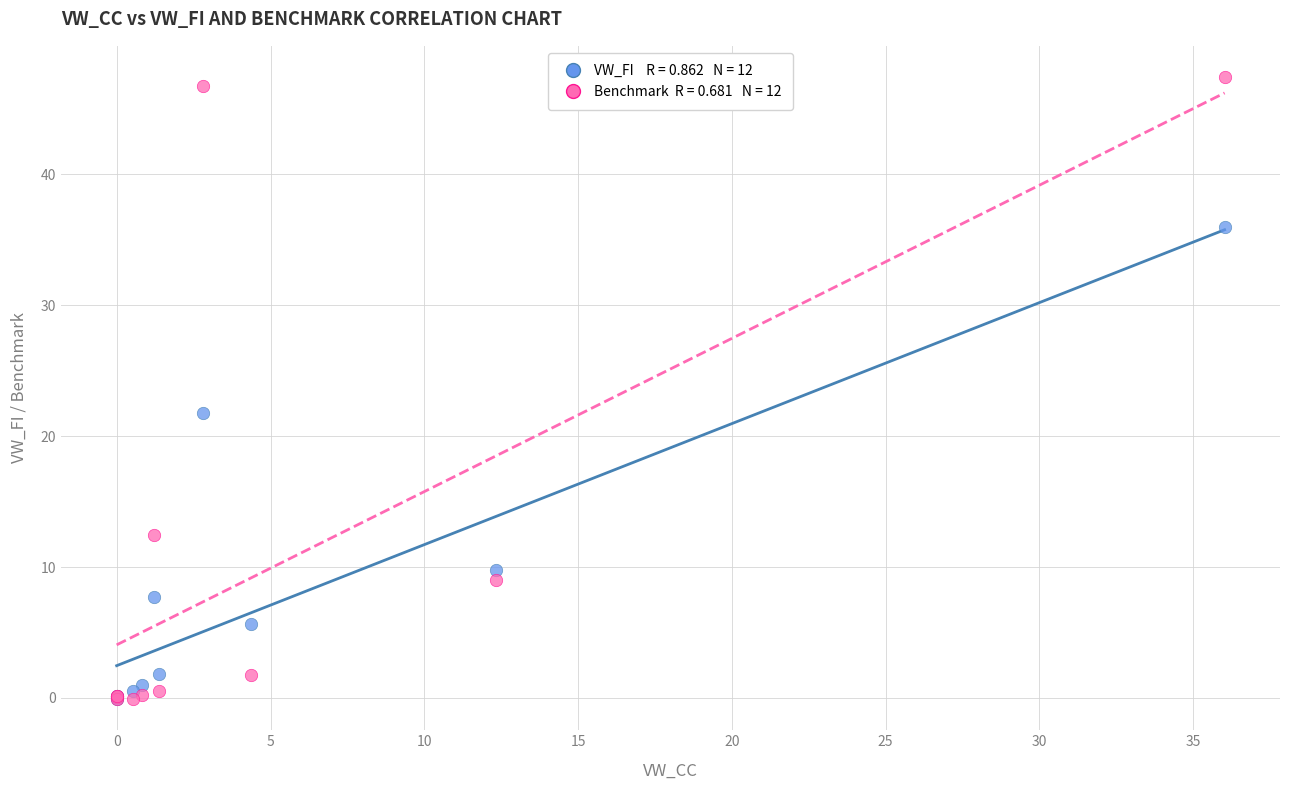

Across all series, what Y value is closest to 23?

21.8